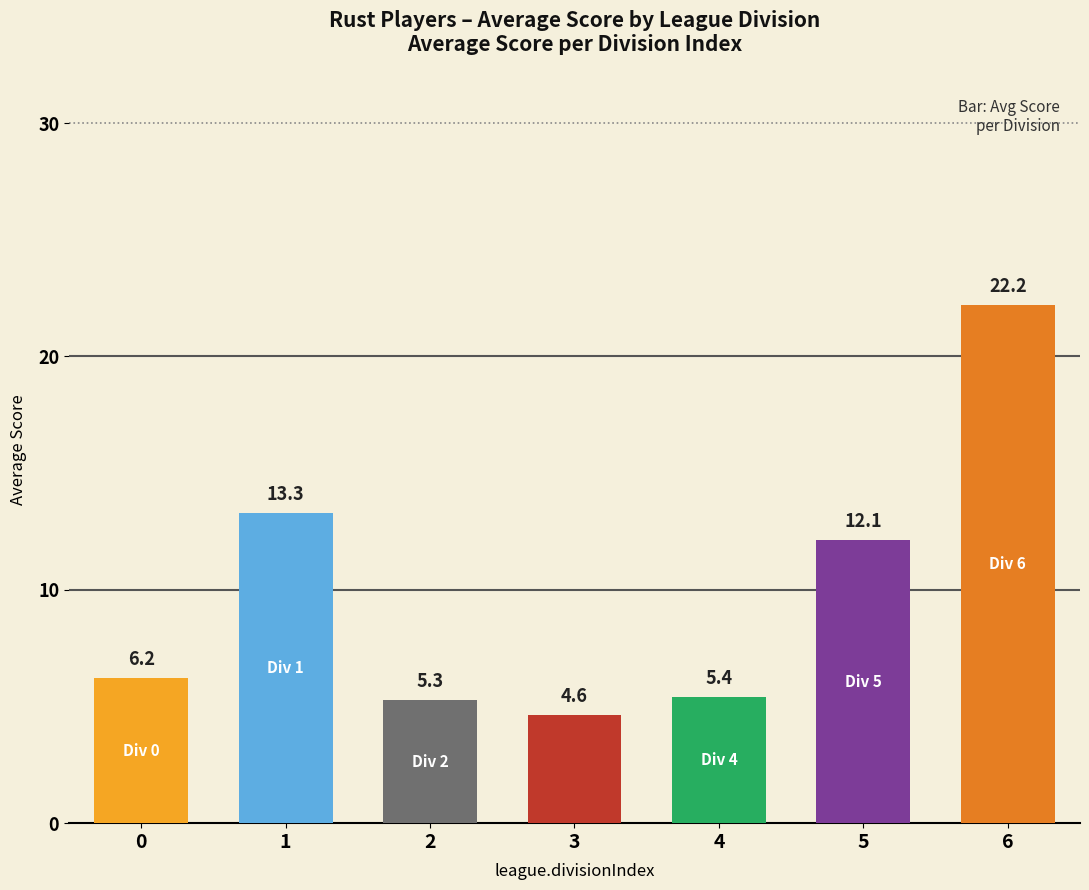

Approximately how many times larger is the value at 6 compared to 1?

1.7